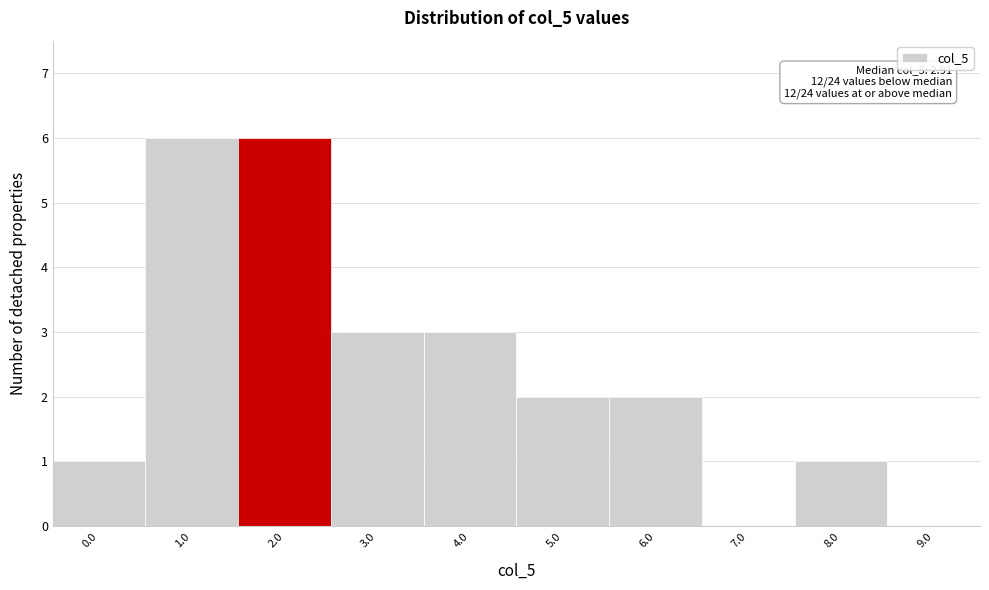

Reading left to right, extract all data points from this chart.

0.0=1	1.0=6	2.0=6	3.0=3	4.0=3	5.0=2	6.0=2	7.0=0	8.0=1	9.0=0